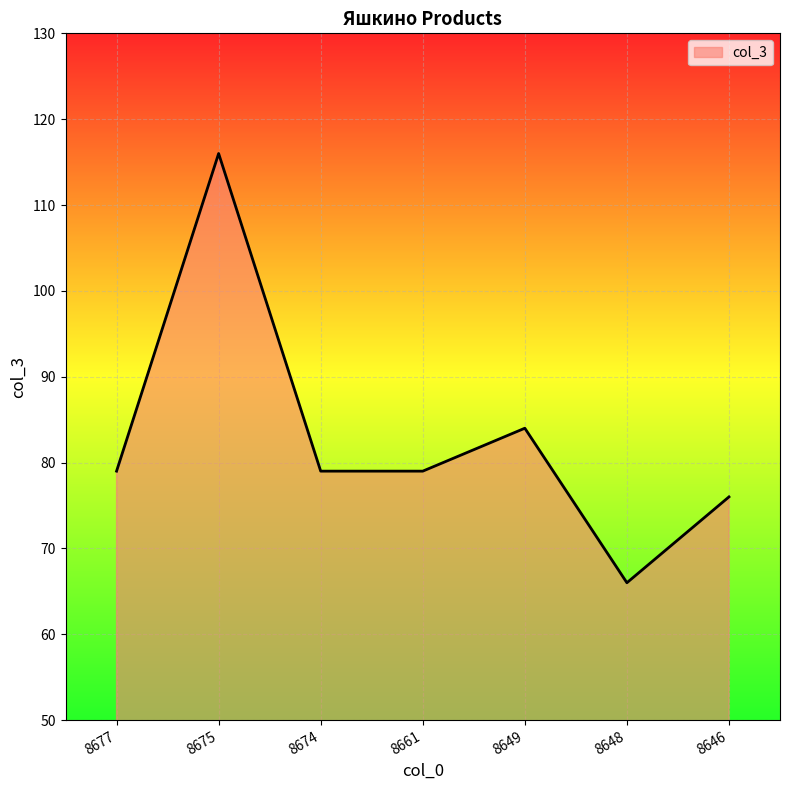

Reading right to left, extract all data points from this chart.

76	66	84	79	79	116	79